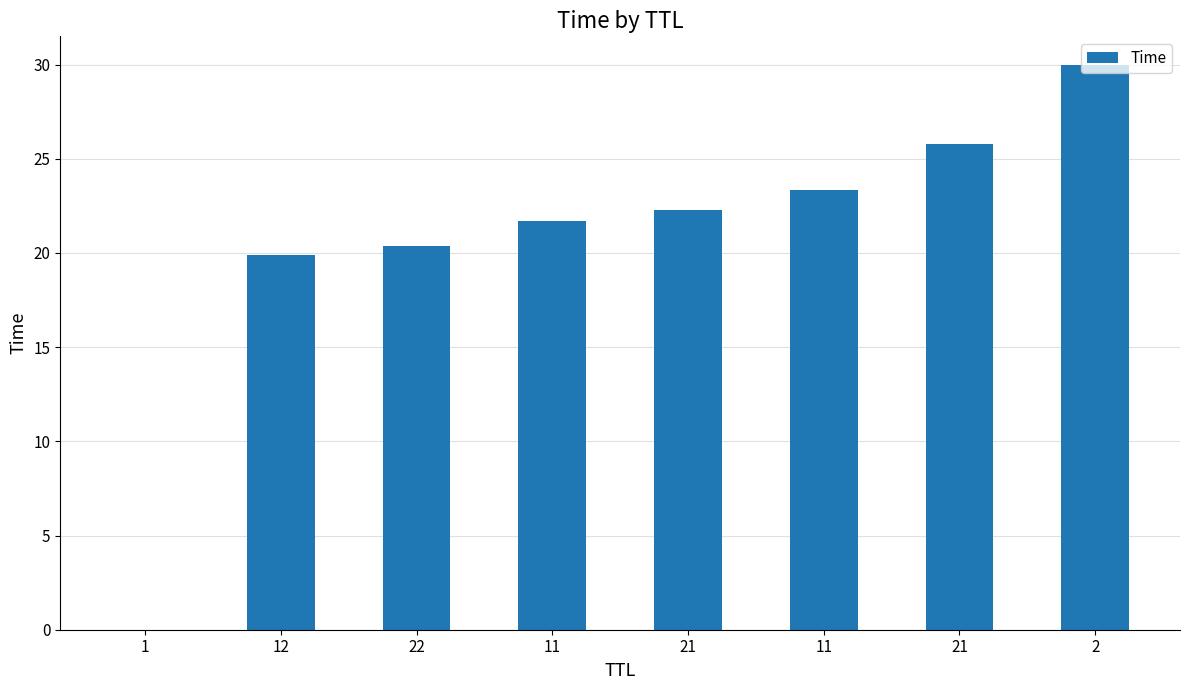

True or false: the data shows 30.0 at 2.

True